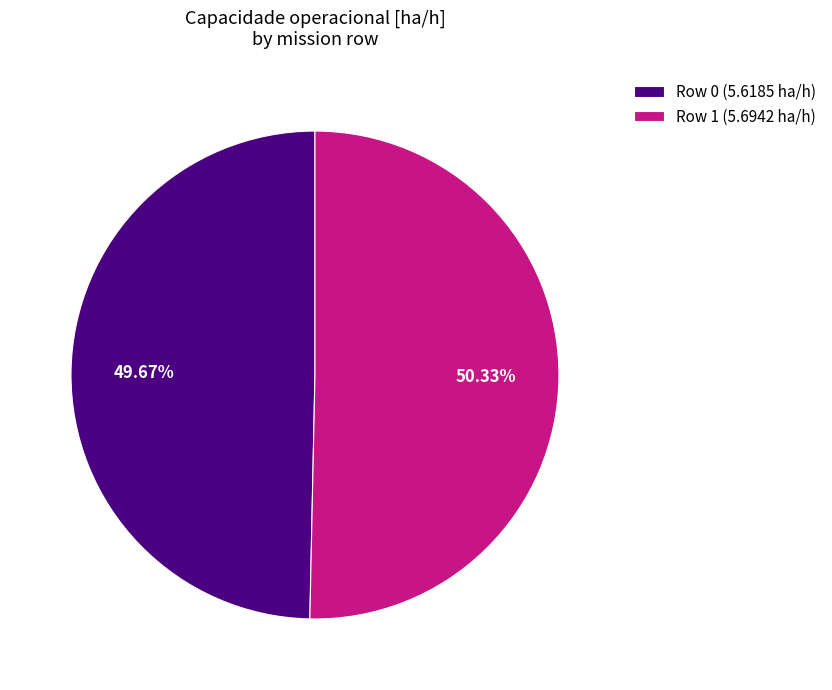

Between Row 1 and Row 0, which is larger?

Row 1